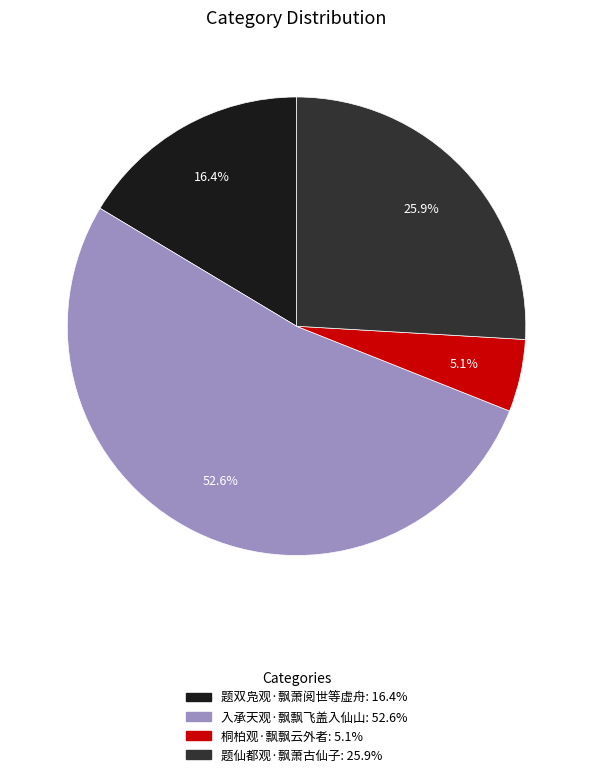

What percentage is NOT represented by 题双凫观·飘萧阅世等虚舟?

83.6%